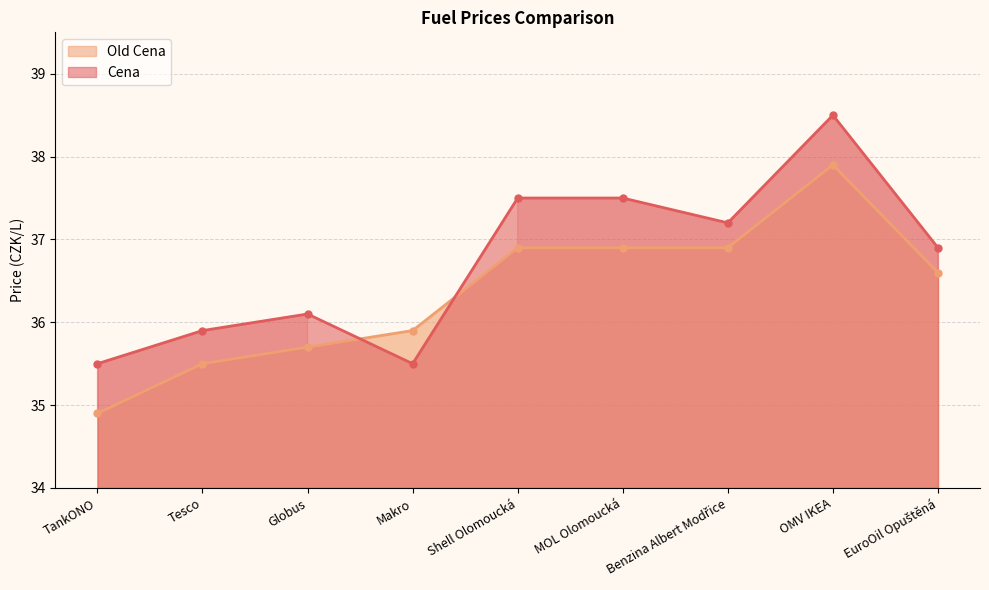

What position from the right is Benzina Albert Modřice?

3